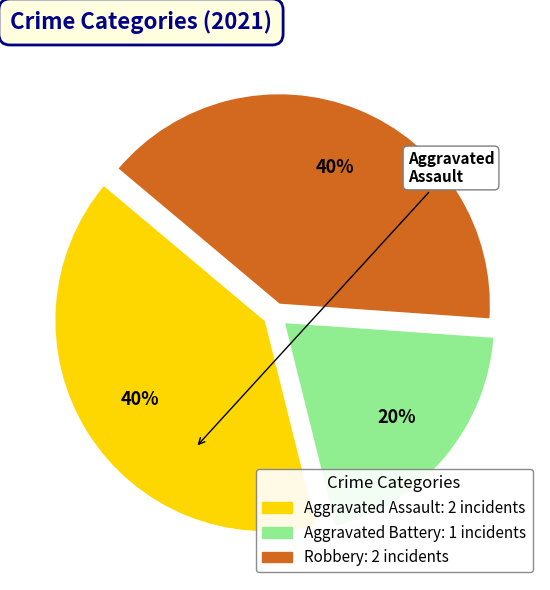

Does Aggravated Battery represent more than half of the total?

No